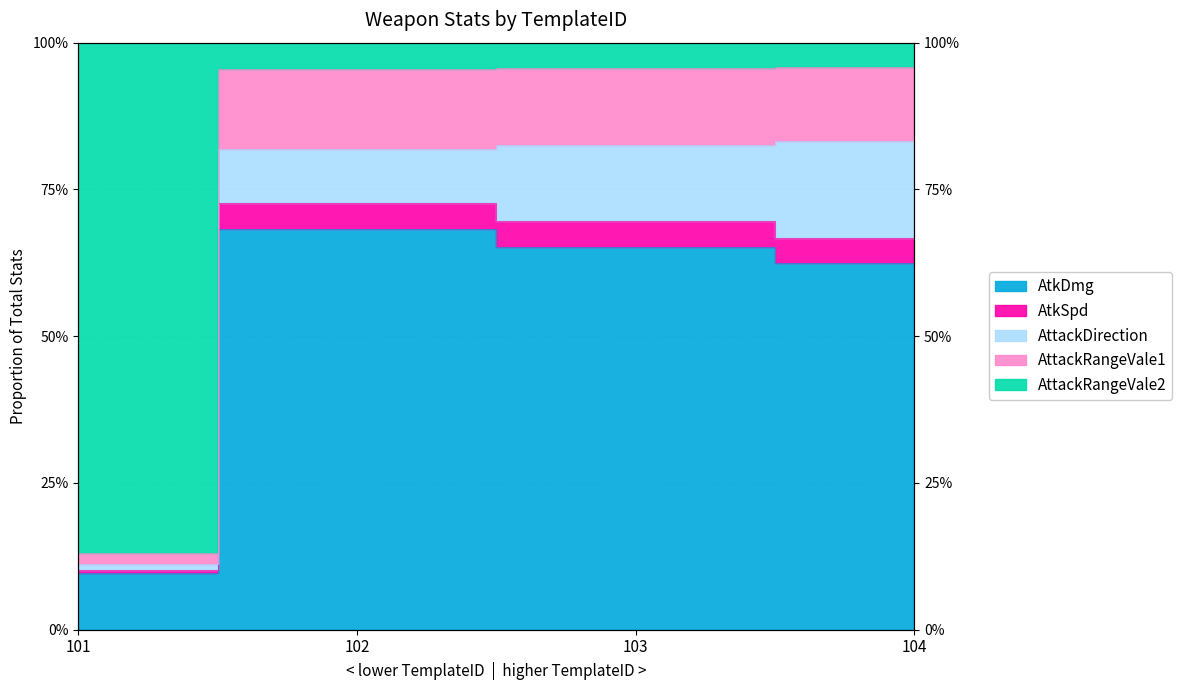

Does the chart display data point markers on the line(s)?

No